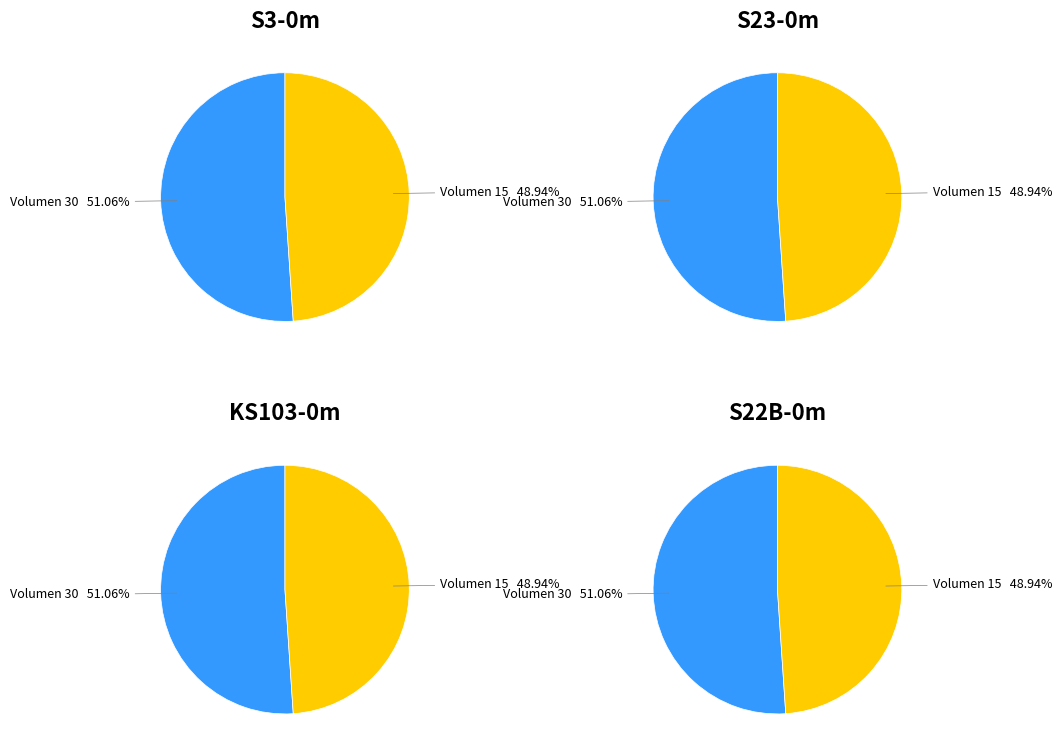

To the nearest percent, what portion does 30 represent?

51%